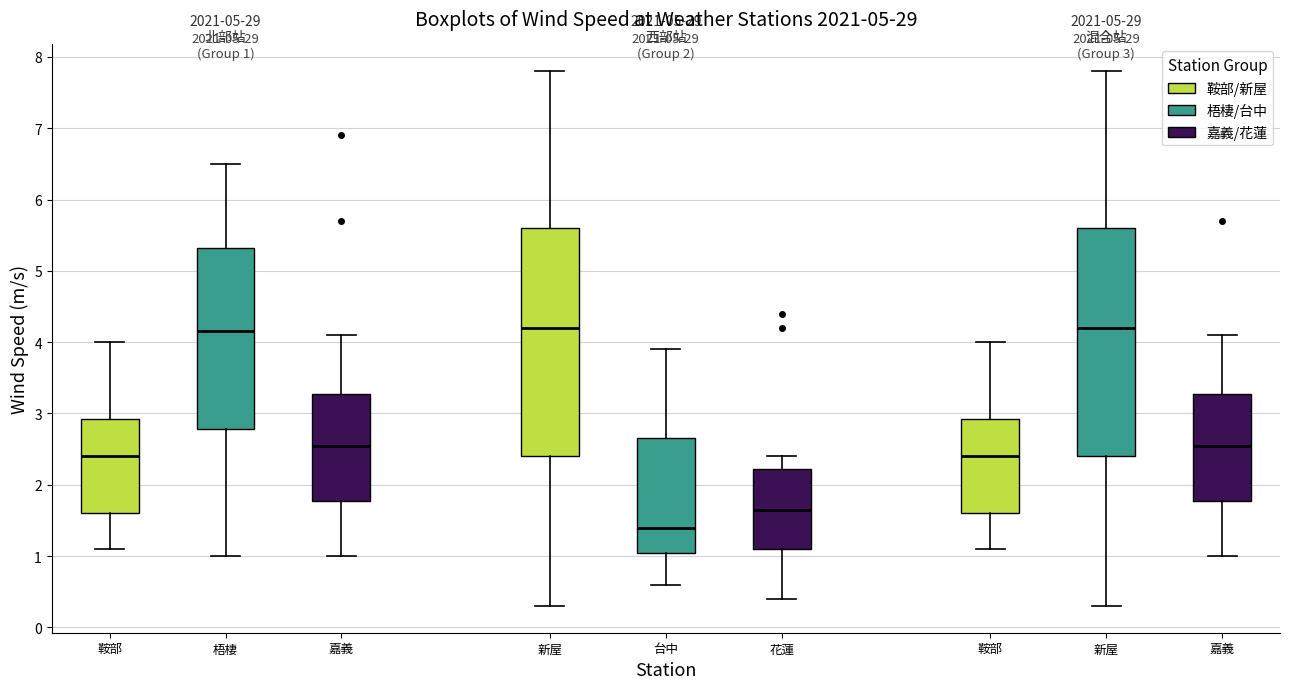

Which box's median line is the lowest?

台中 (梧棲/台中)